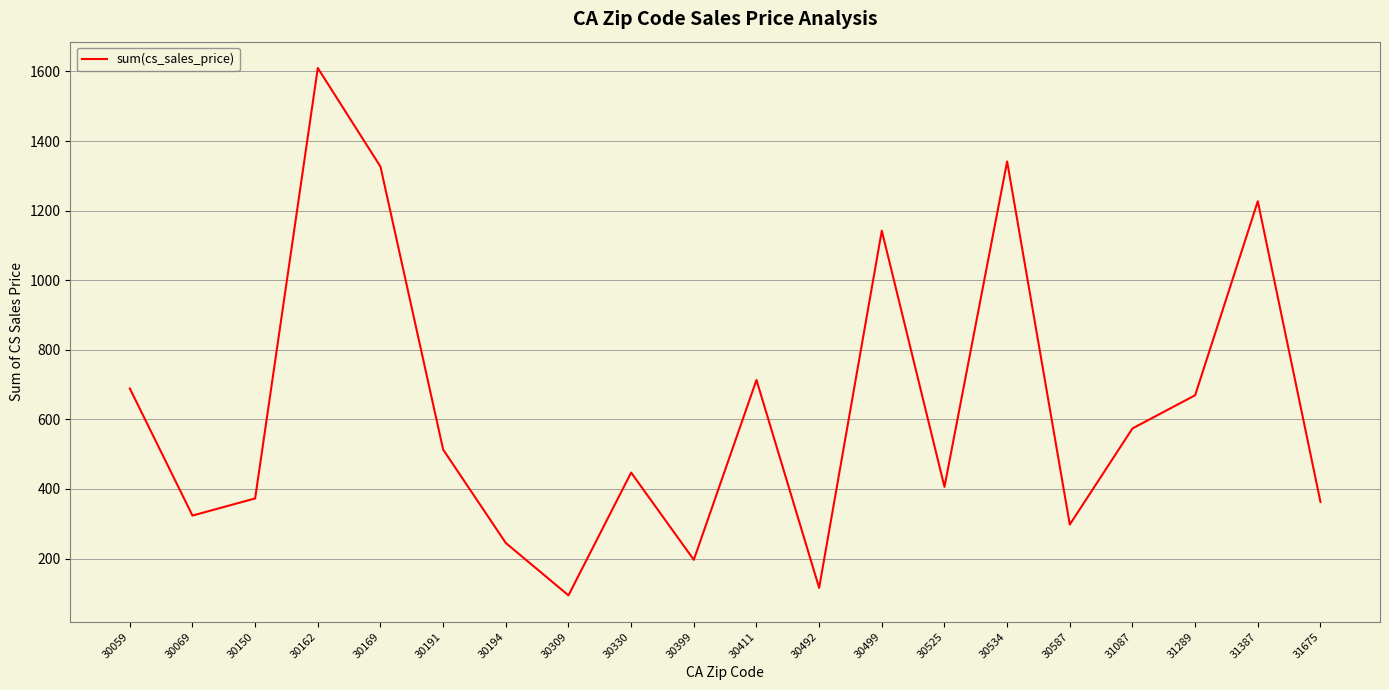

Count the number of values greater than 513.

10